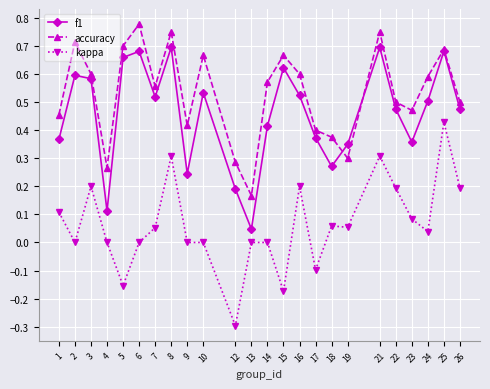

At how many categories does at least one series exceed 0?

24